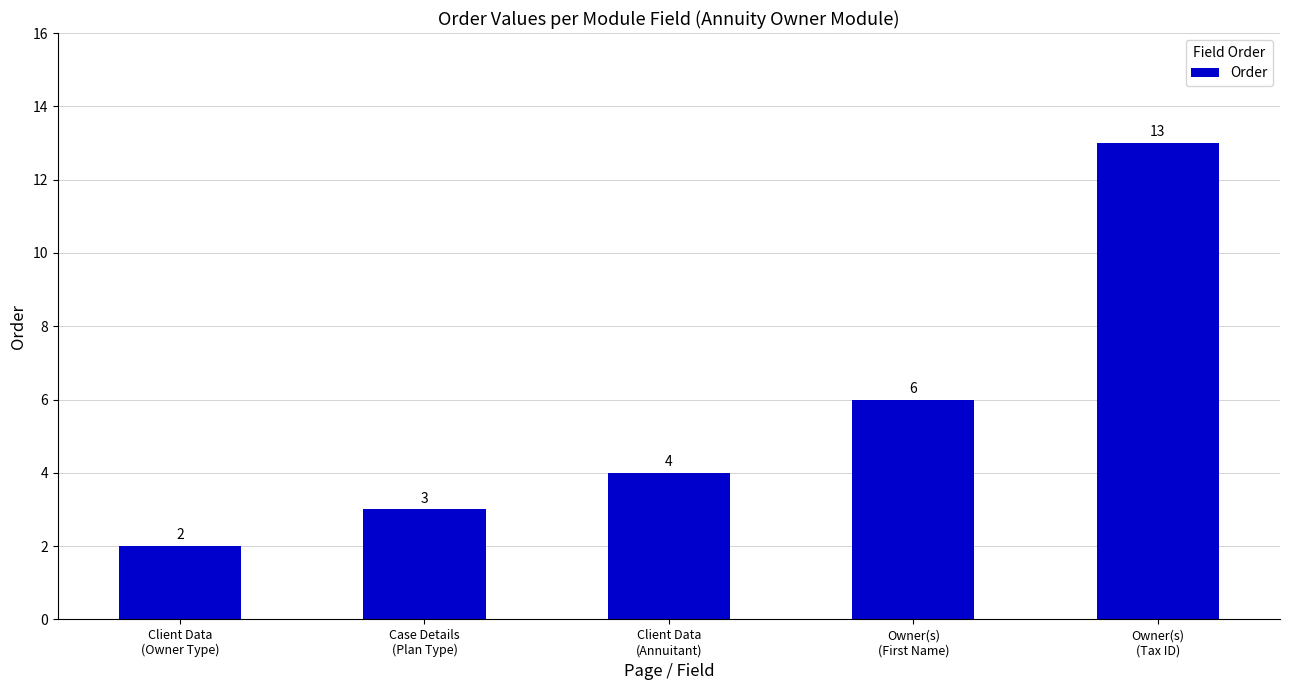

Is it true that the value at Owner(s)
(Tax ID) is 21?

False